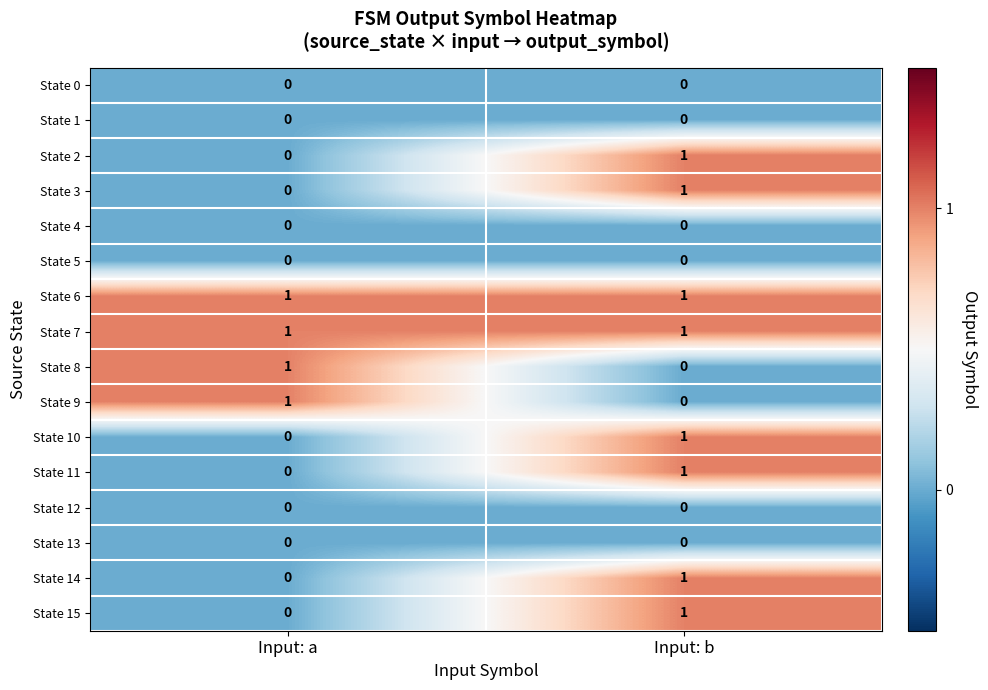

Rank the categories by State 14 value from lowest to highest.

Input: a, Input: b